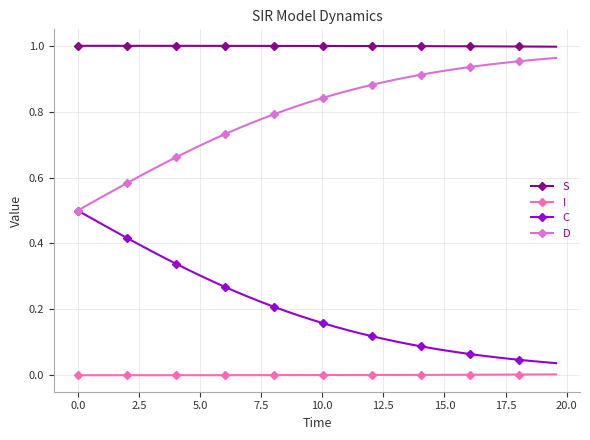

What is the sum of all S values?

40.0